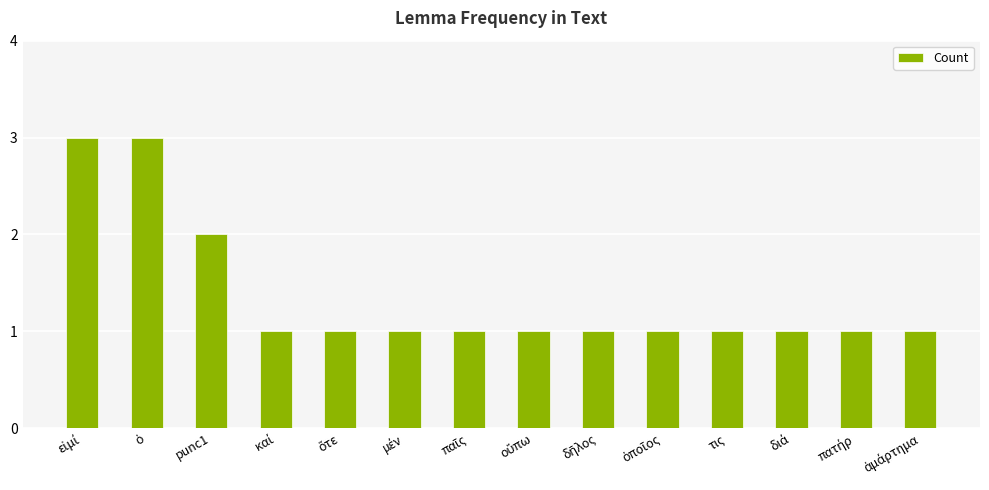

What is the average value?

1